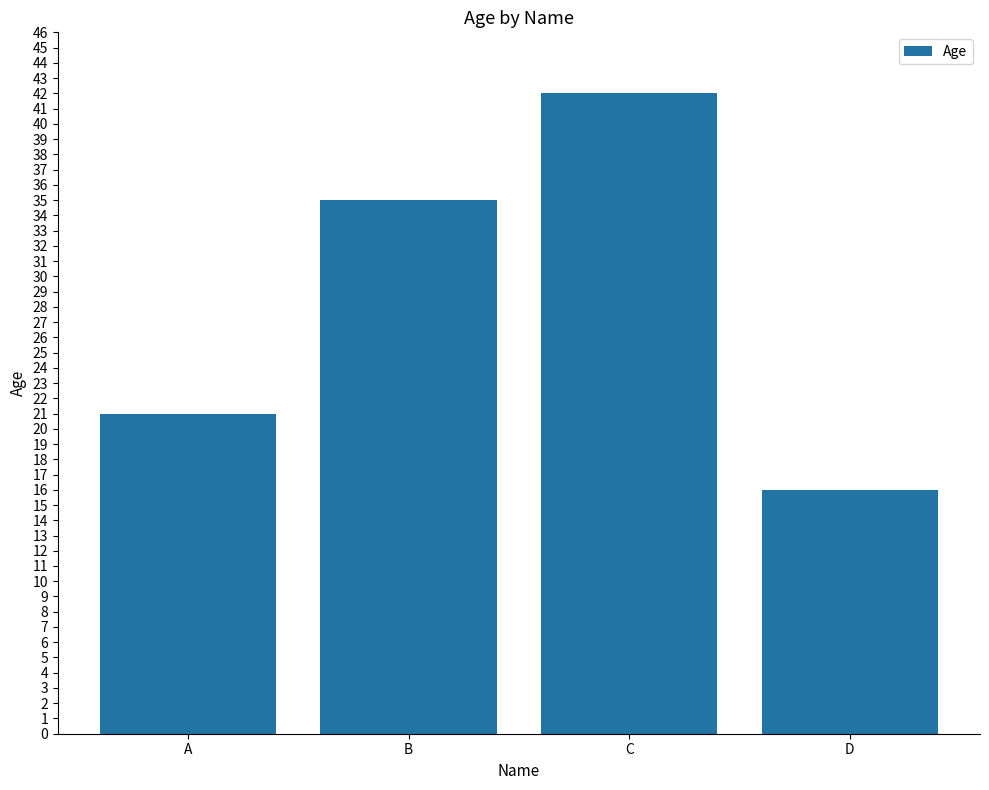

Rank the categories by value from highest to lowest.

C, B, A, D